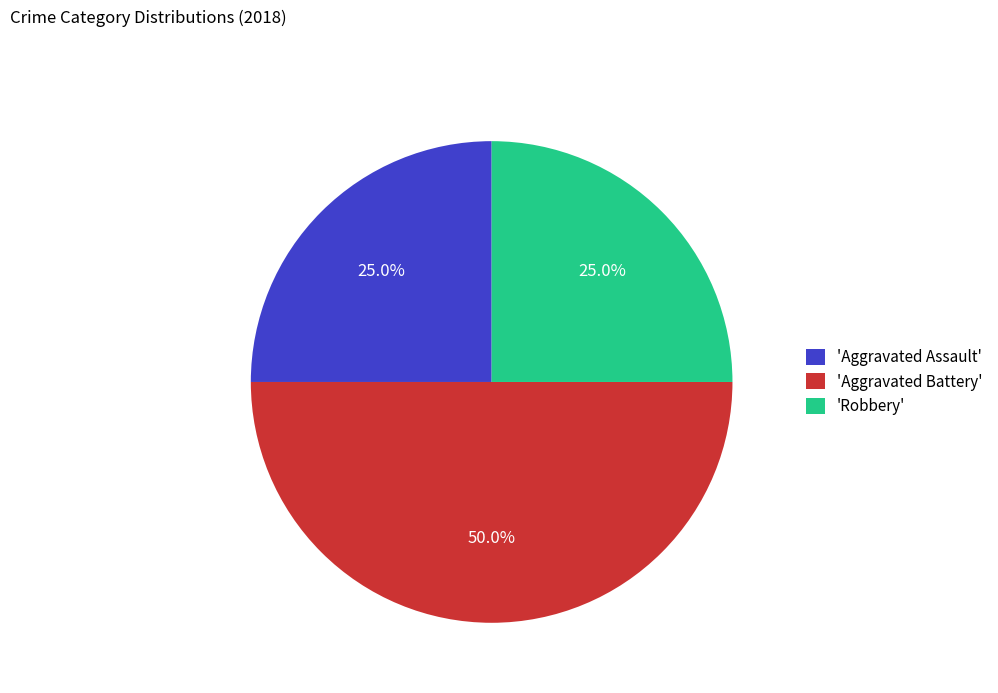

What percentage is NOT represented by 'Aggravated Assault'?

75.0%